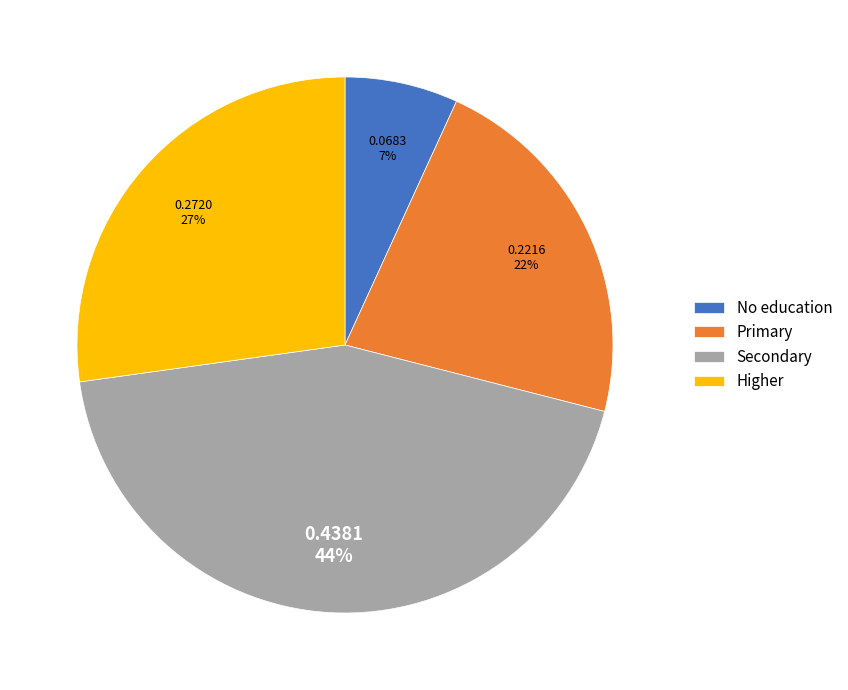

Between Higher and No education, which is larger?

Higher